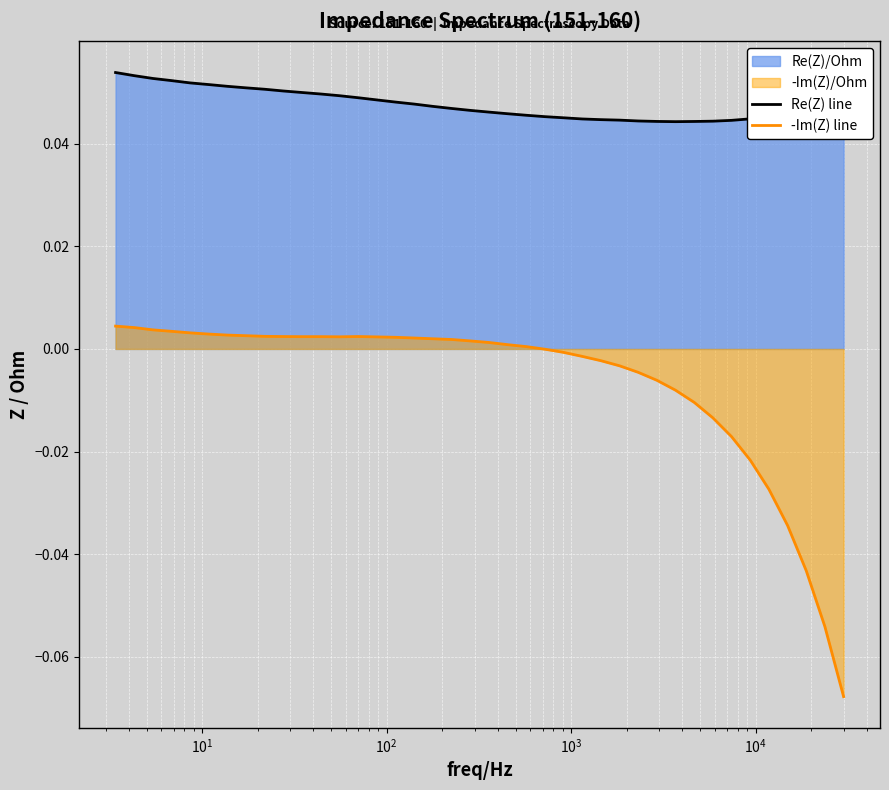

What is the value of the Re(Z) line point at the 39th from the left?

0.1